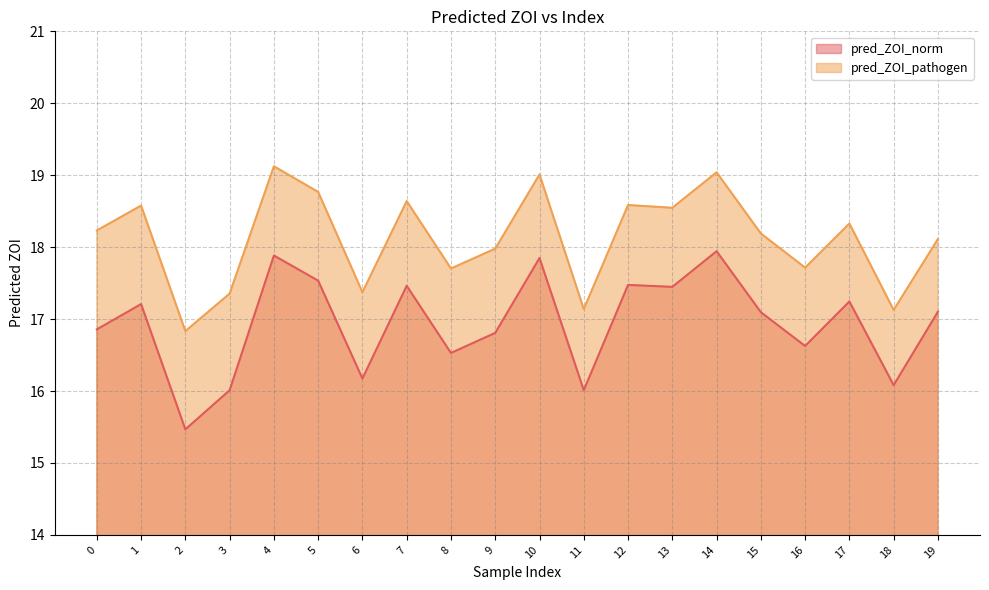

What is the value of the pred_ZOI_pathogen point at the 7th from the left?

17.4